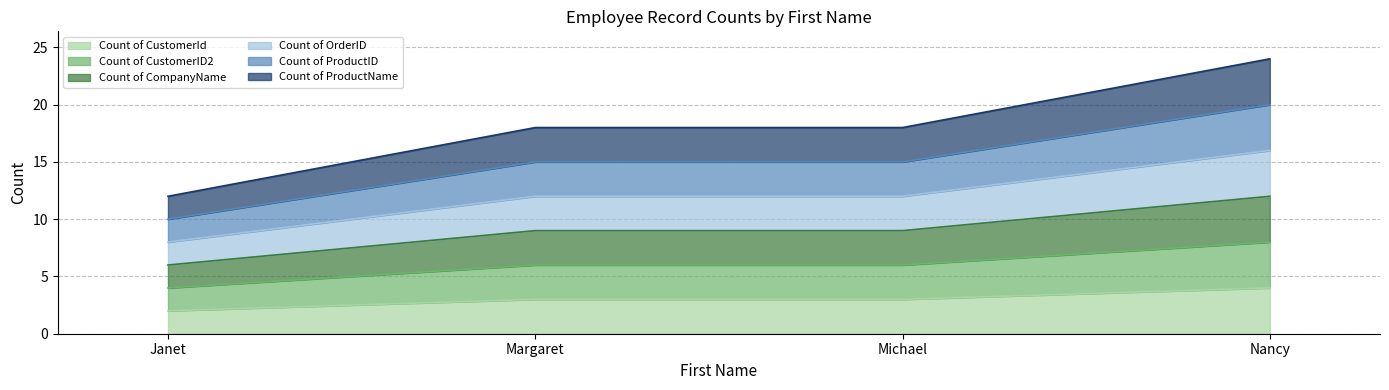

What are all the series names shown in the legend?

Count of CustomerId, Count of CustomerID2, Count of CompanyName, Count of OrderID, Count of ProductID, Count of ProductName